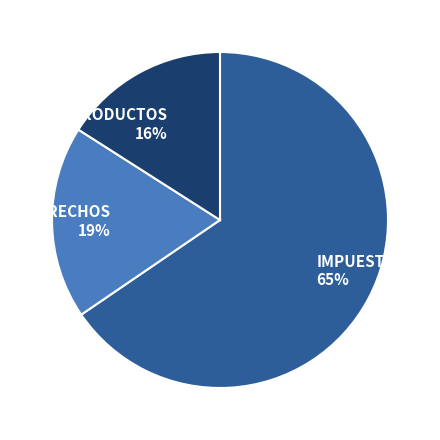

How many segments does this pie chart have?

3